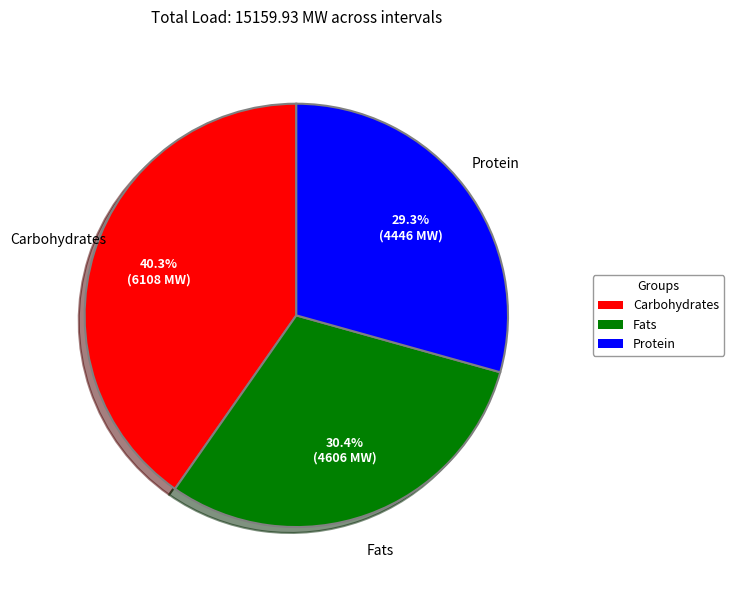

Rank the categories by value from lowest to highest.

Protein, Fats, Carbohydrates